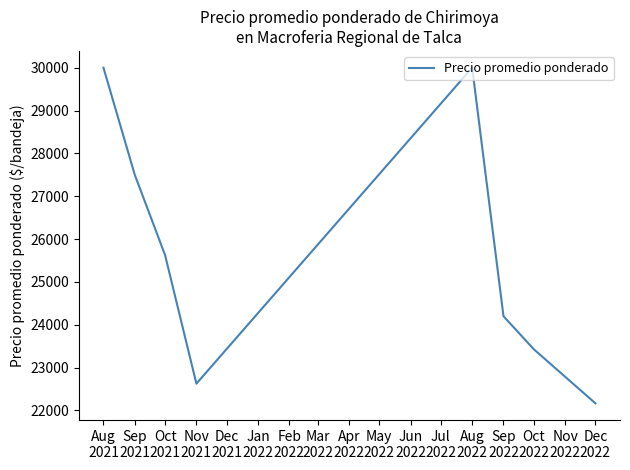

What is the smallest value displayed?

22166.7